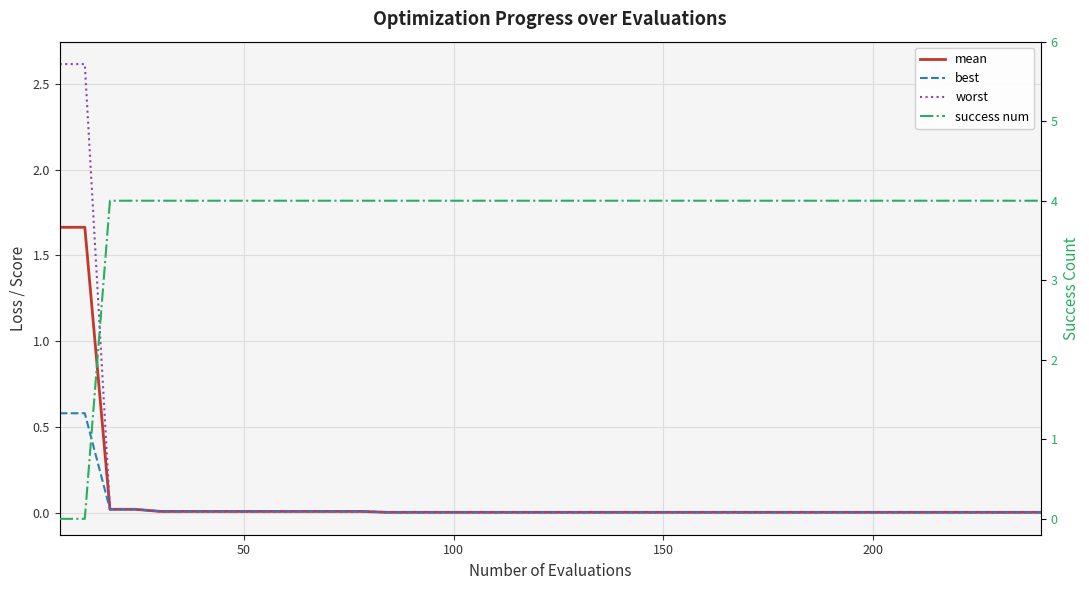

At how many categories does at least one series exceed 3?

38